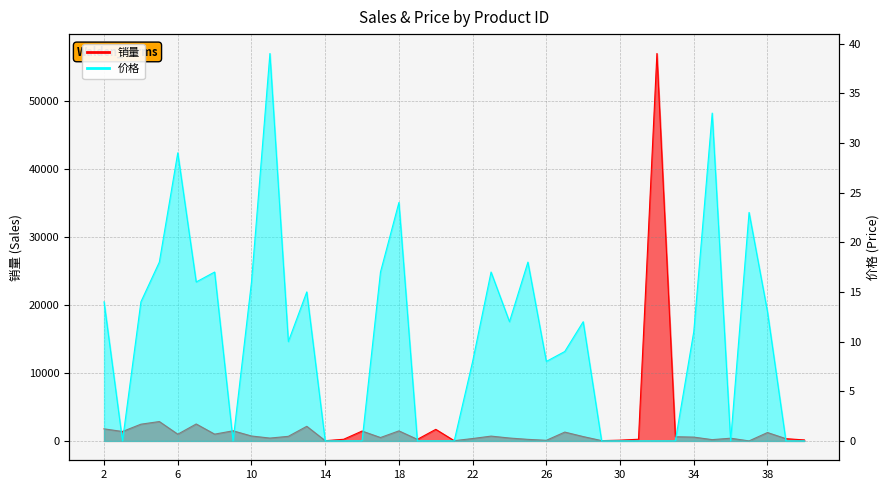

Rank the series by their average value, from lowest to highest.

价格, 销量